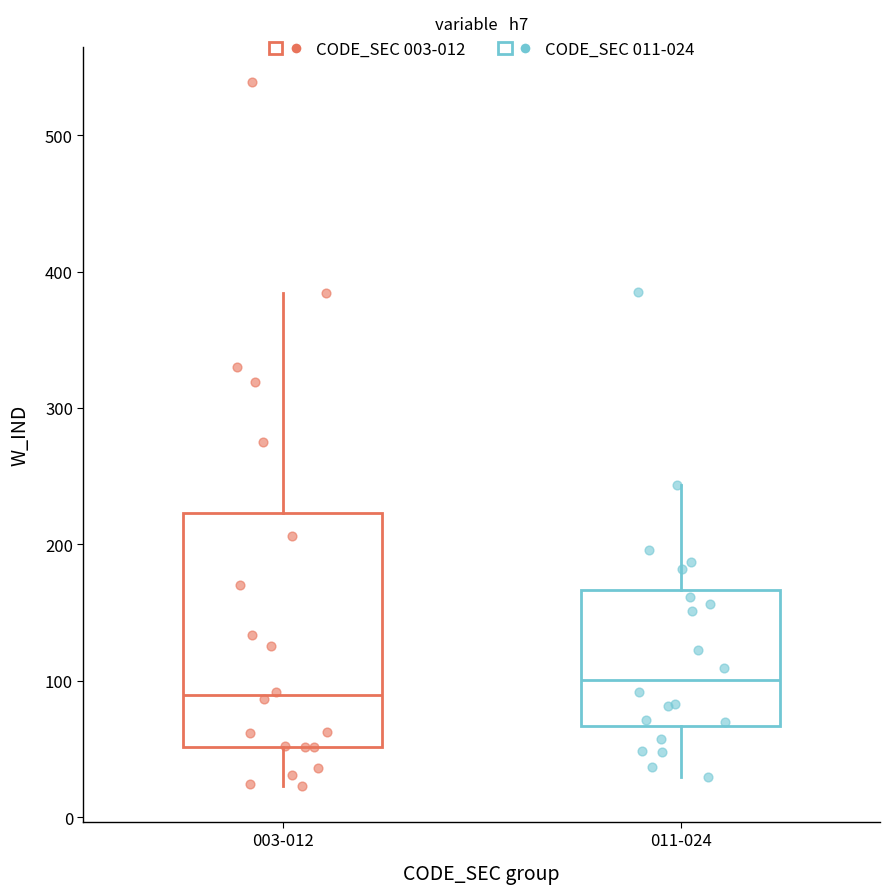

Which box's median line is the highest?

011-024